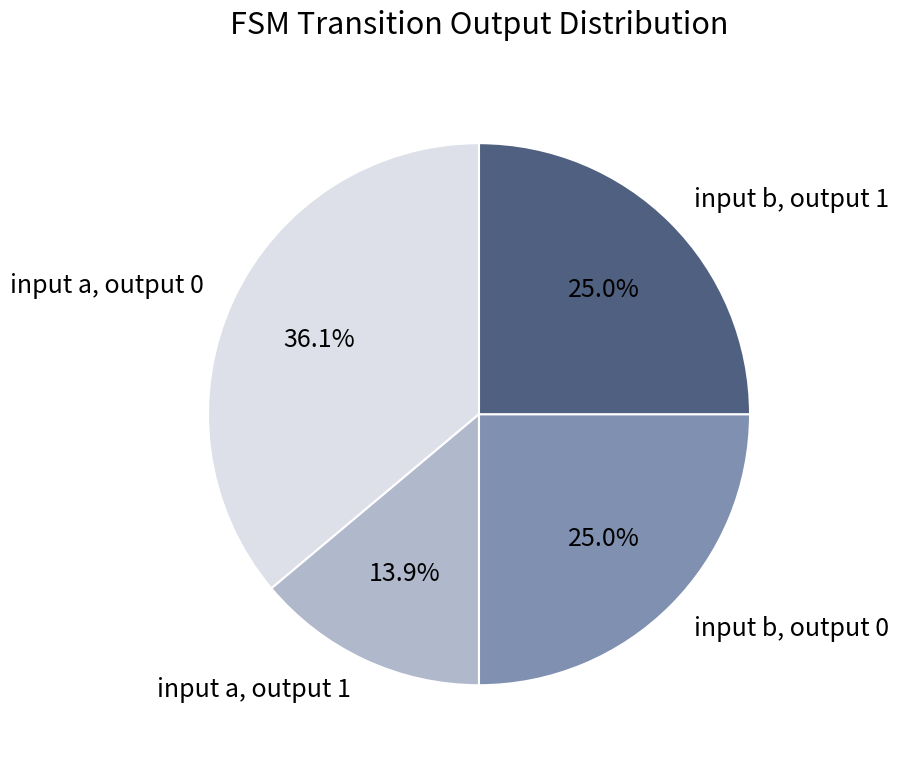

True or false: input b, output 1 accounts for 41% of the total.

False